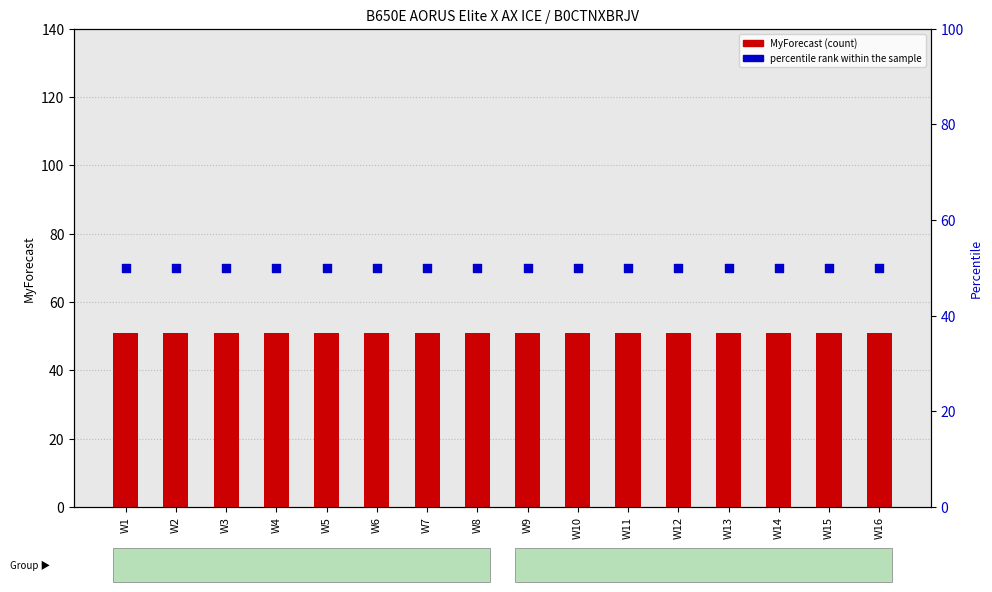

Which series has the largest total across all categories?

MyForecast